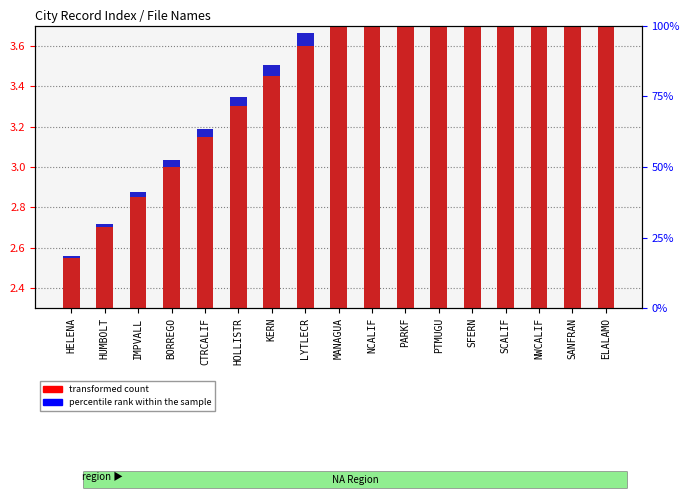

Reading right to left, transcribe all the data shown in this chart.

transformed count: ELALAMO=4.9	SANFRAN=4.8	NWCALIF=4.7	SCALIF=4.5	SFERN=4.3	PTMUGU=4.2	PARKF=4.0	NCALIF=3.9	MANAGUA=3.8	LYTLECR=3.6	KERN=3.5	HOLLISTR=3.3	CTRCALIF=3.1	BORREGO=3.0	IMPVALL=2.8	HUMBOLT=2.7	HELENA=2.5
percentile rank within the sample: ELALAMO=0.1	SANFRAN=0.1	NWCALIF=0.1	SCALIF=0.1	SFERN=0.1	PTMUGU=0.1	PARKF=0.1	NCALIF=0.1	MANAGUA=0.1	LYTLECR=0.1	KERN=0.1	HOLLISTR=0.0	CTRCALIF=0.0	BORREGO=0.0	IMPVALL=0.0	HUMBOLT=0.0	HELENA=0.0